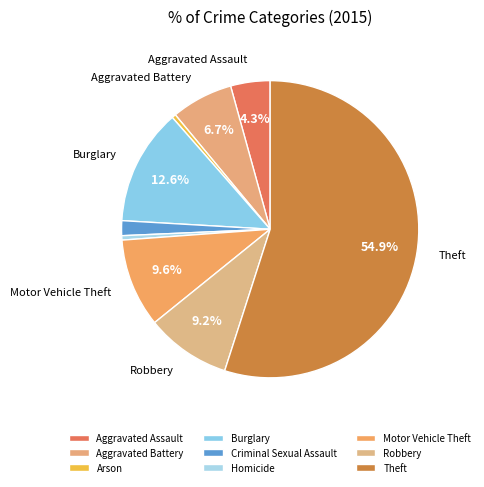

Is it true that Theft is 55% of the pie?

True